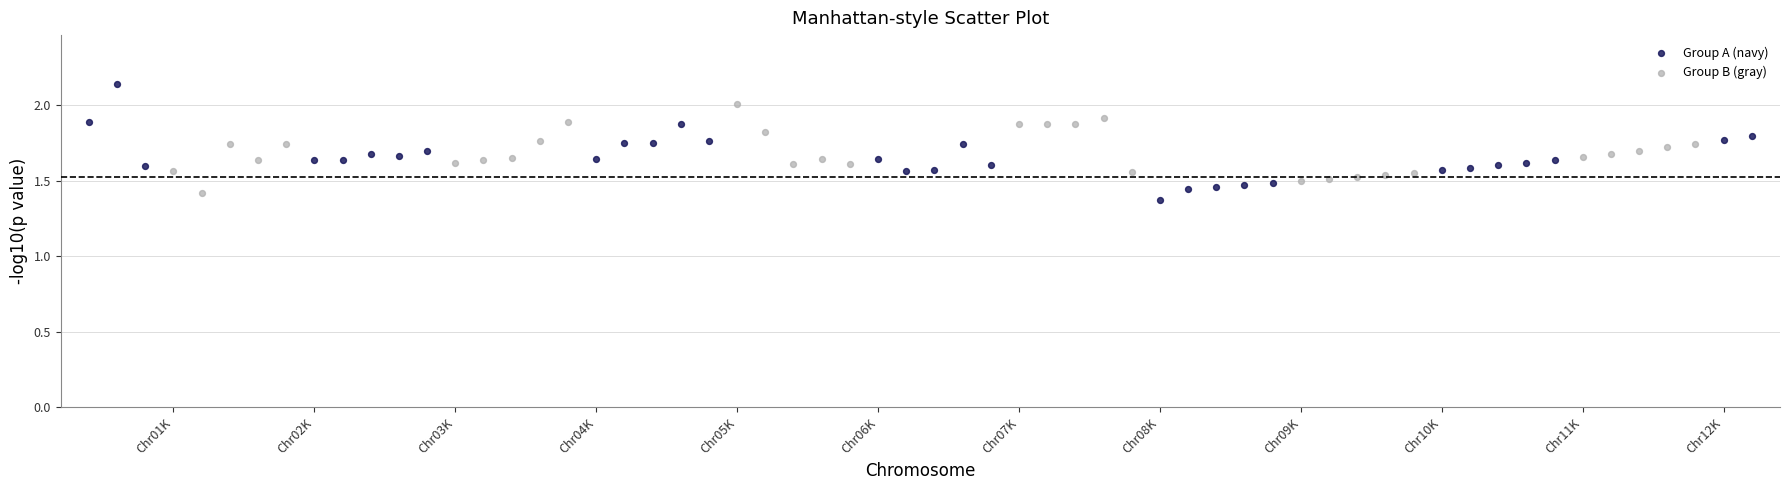

Which series contains the highest Y value?

Group A (navy)